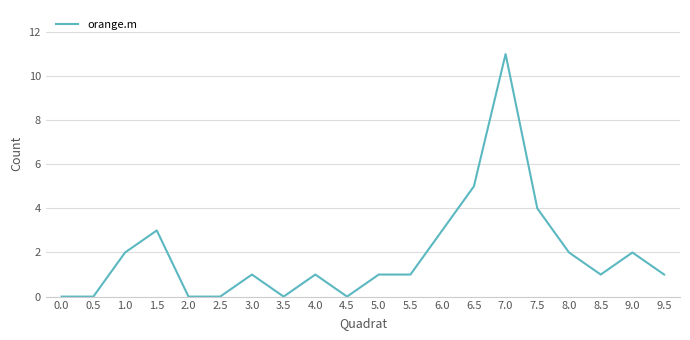

Which category has the highest value across all series?

7.0